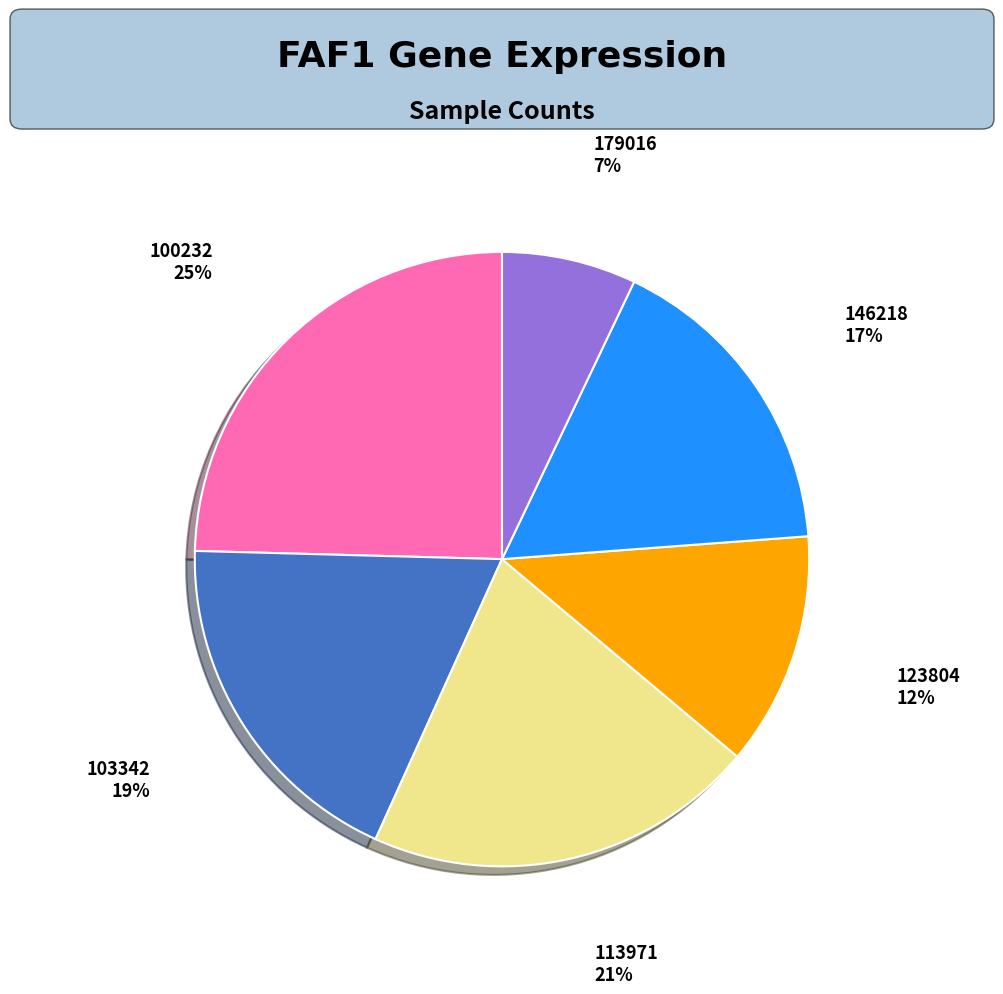

True or false: 123804 12% accounts for 12% of the total.

True